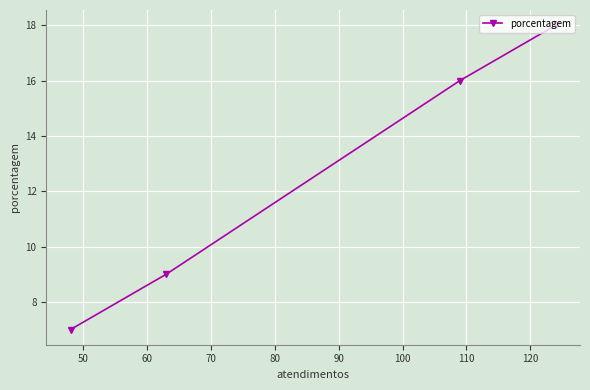

How many values are below 16?

2